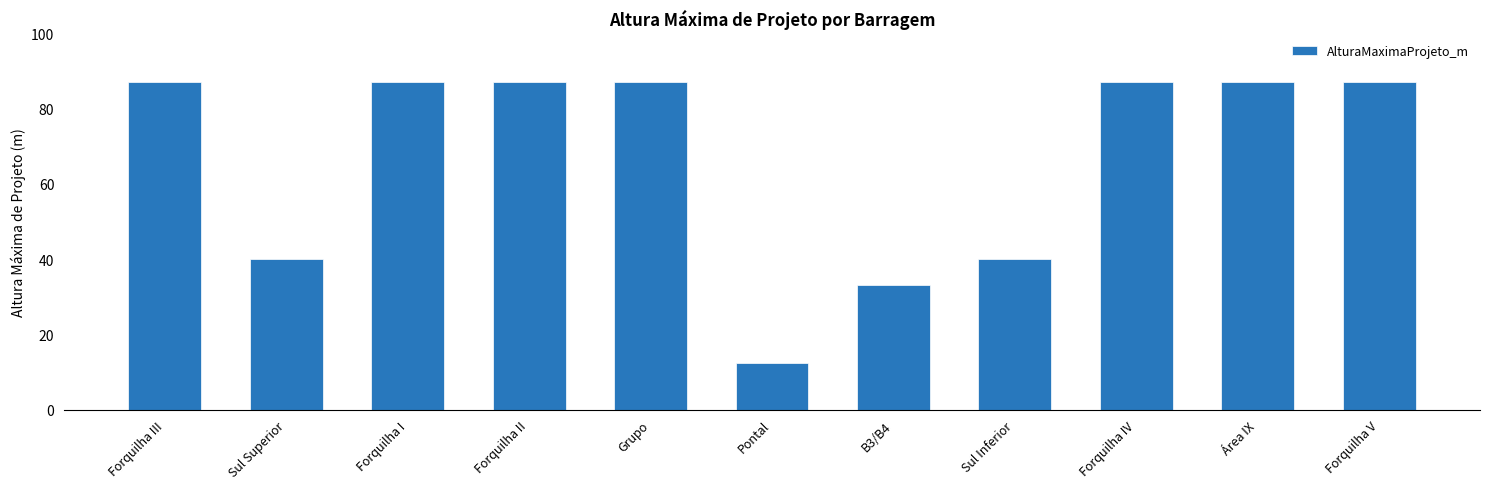

What is the label of the 7th bar from the right?

Grupo